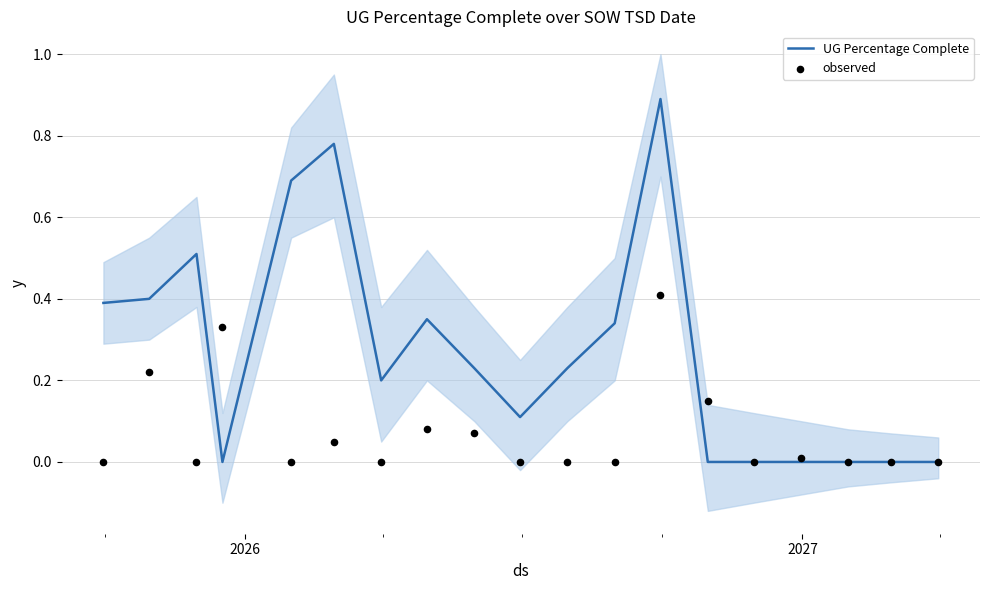

At how many categories does at least one series exceed 0?

15